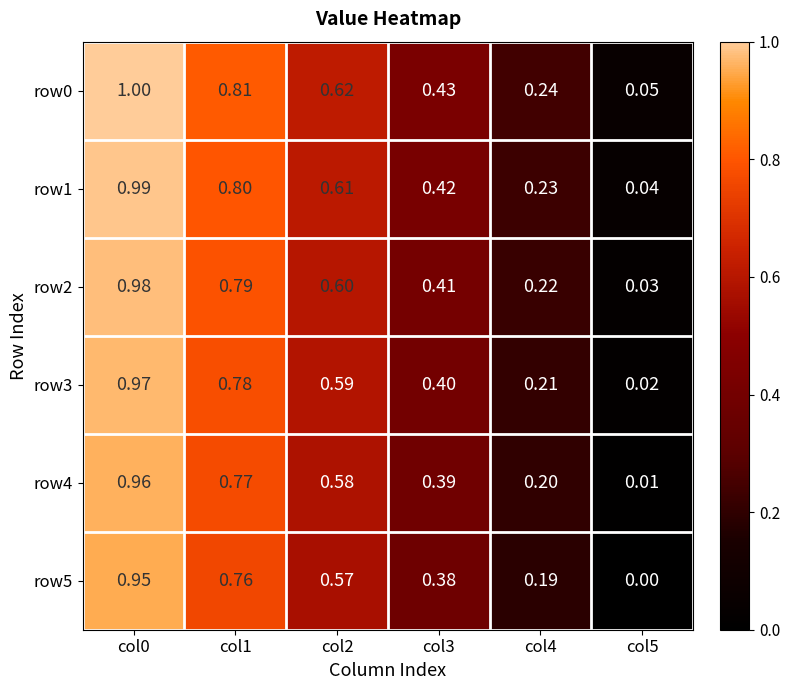

At col3, list the series in order from largest to smallest.

row0, row1, row2, row3, row4, row5